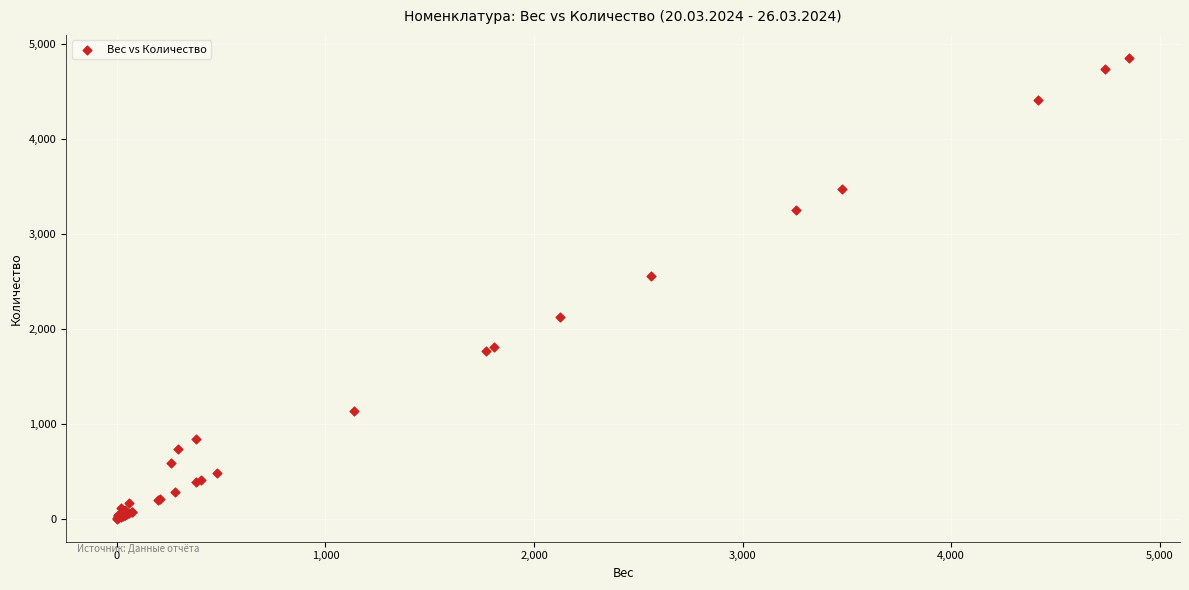

What Y value in the scatter plot is closest to 2426?

2559.8